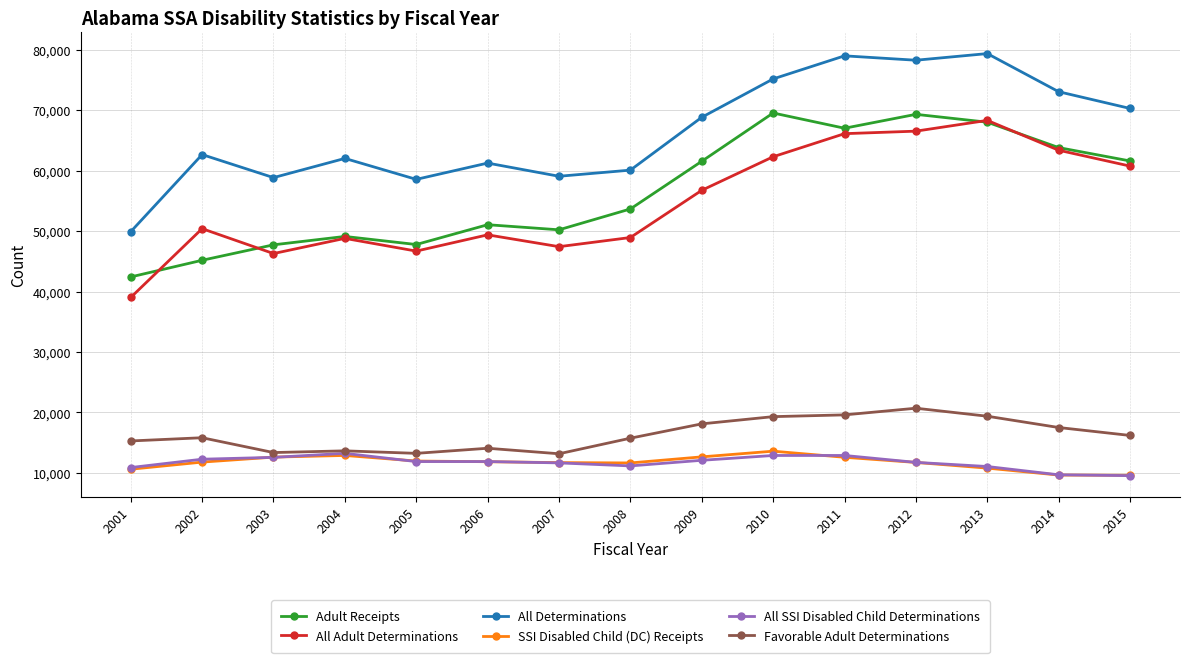

The value of Favorable Adult Determinations at 2015 is 28261. True or false?

False